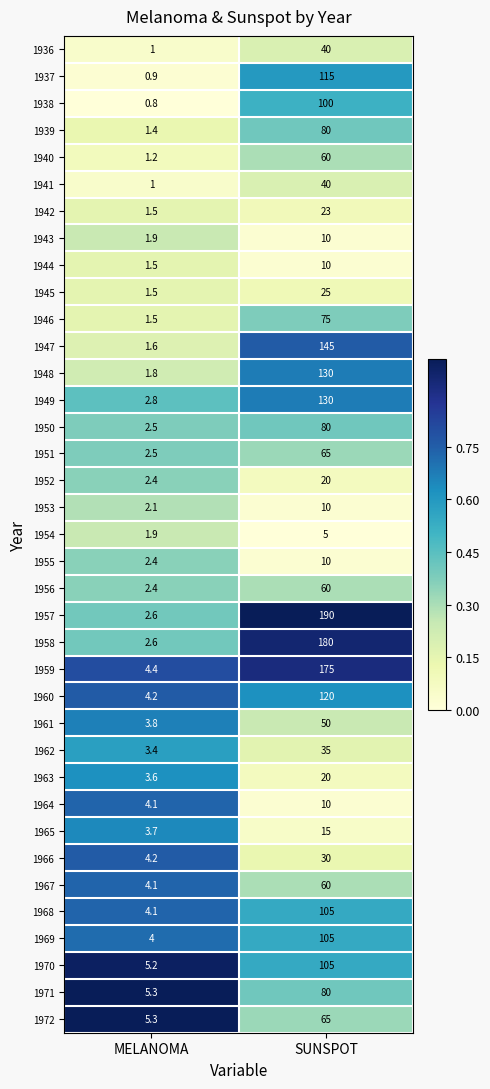

What is the approximate value of 1968 at SUNSPOT?

105.0